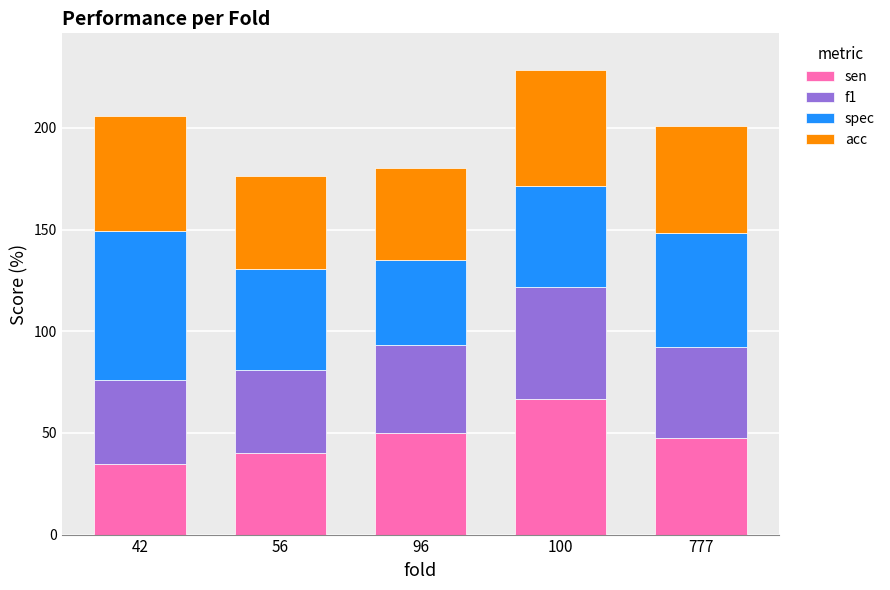

Count the number of categories in the chart.

5